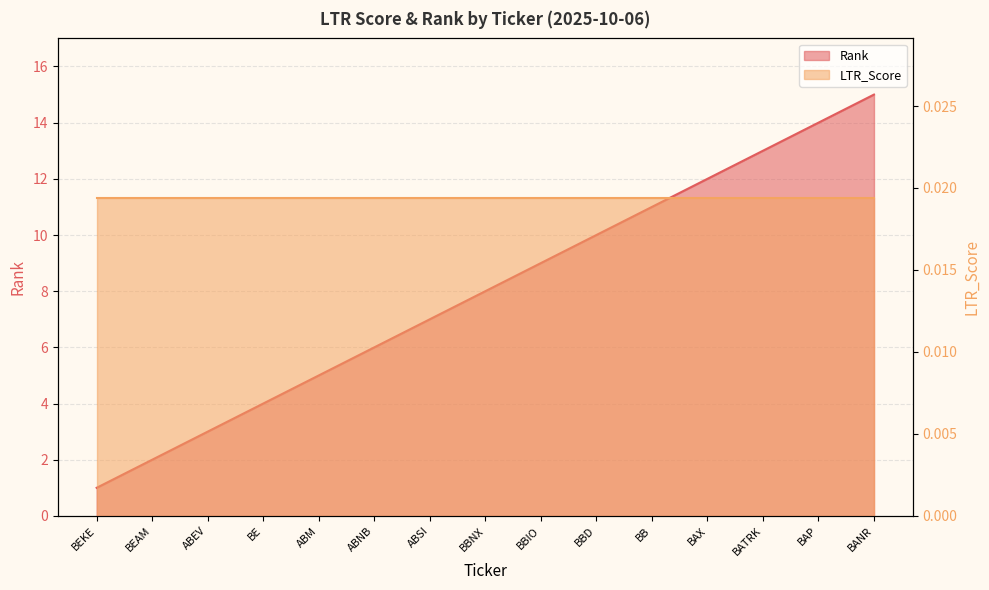

What is the approximate value at BBIO, to the nearest 5?

10